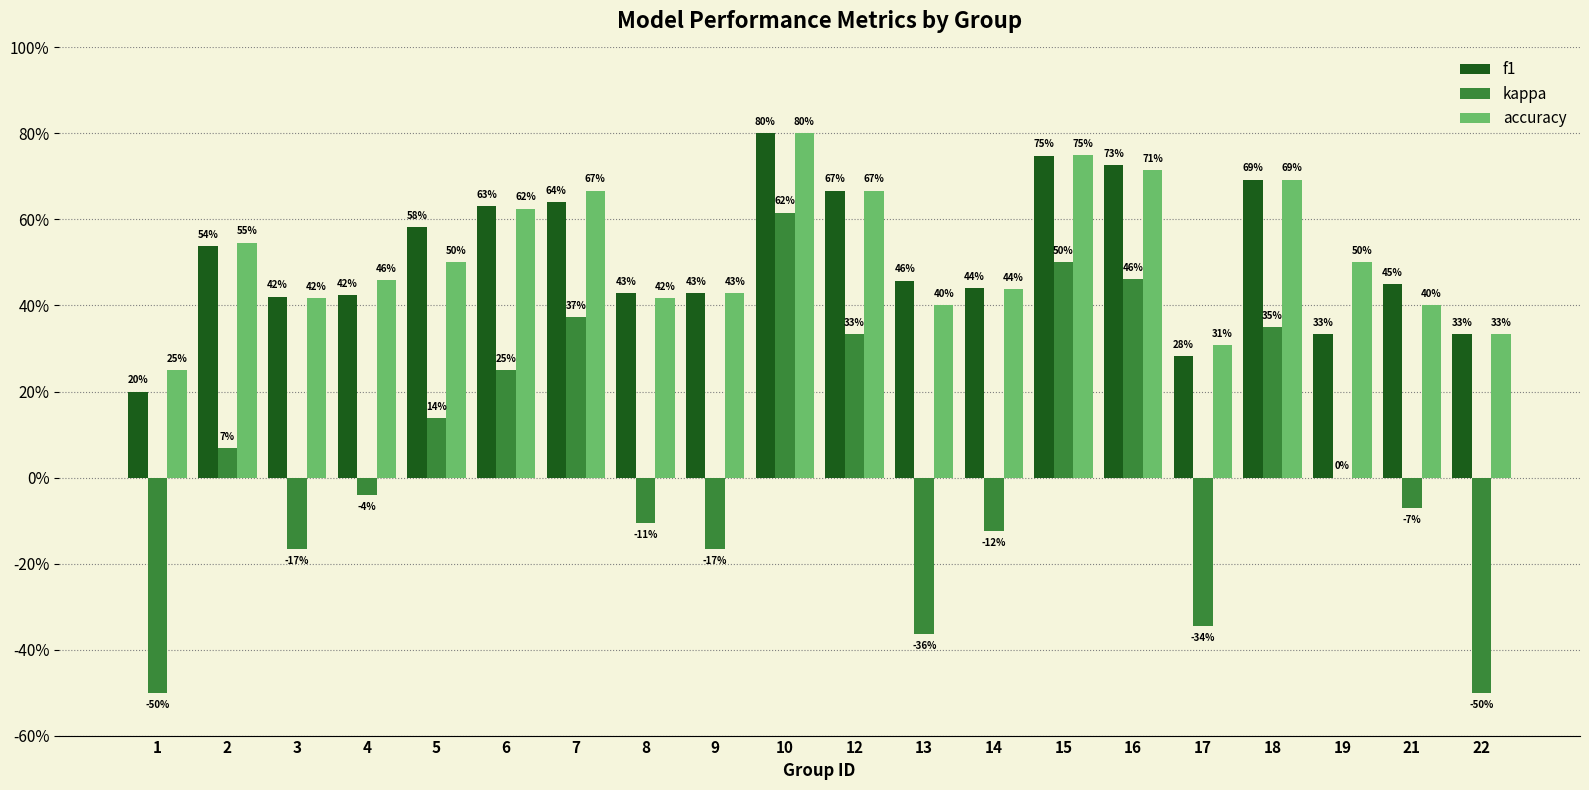

Does the chart contain stacked bars?

No